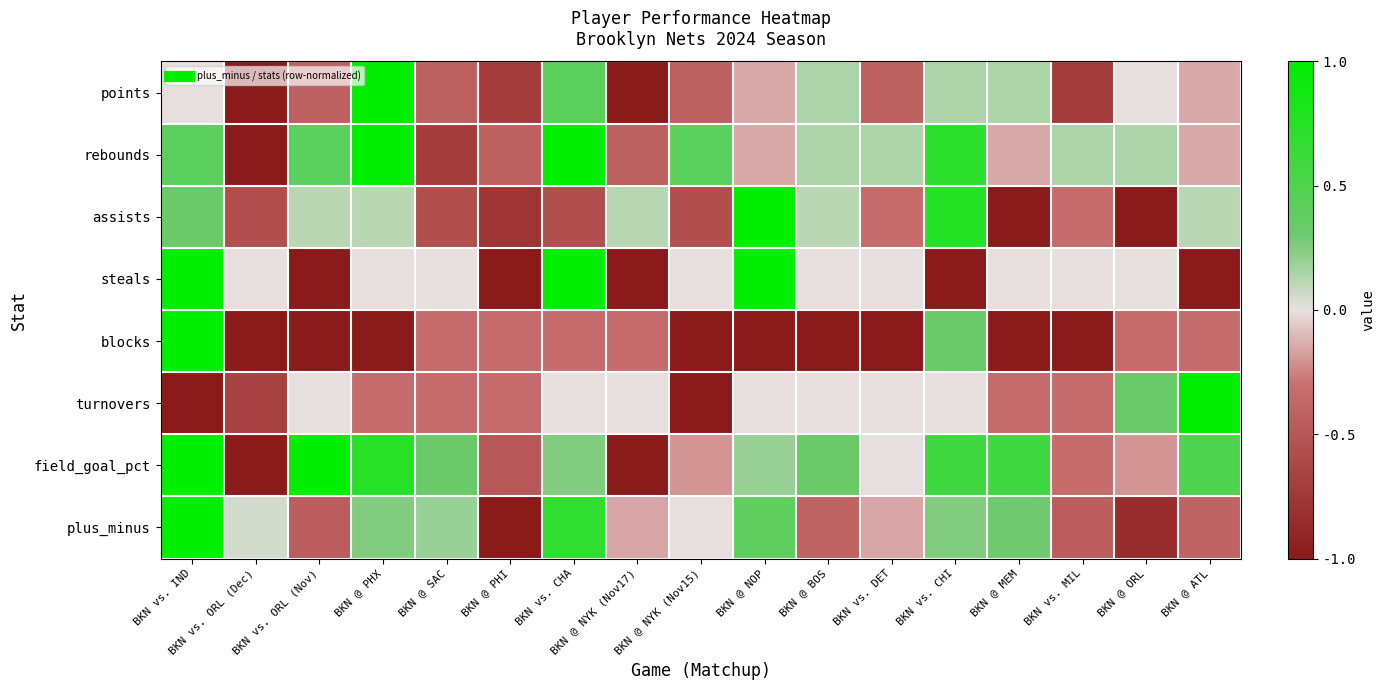

What is the total value across all series at BKN @ SAC?

-1.8